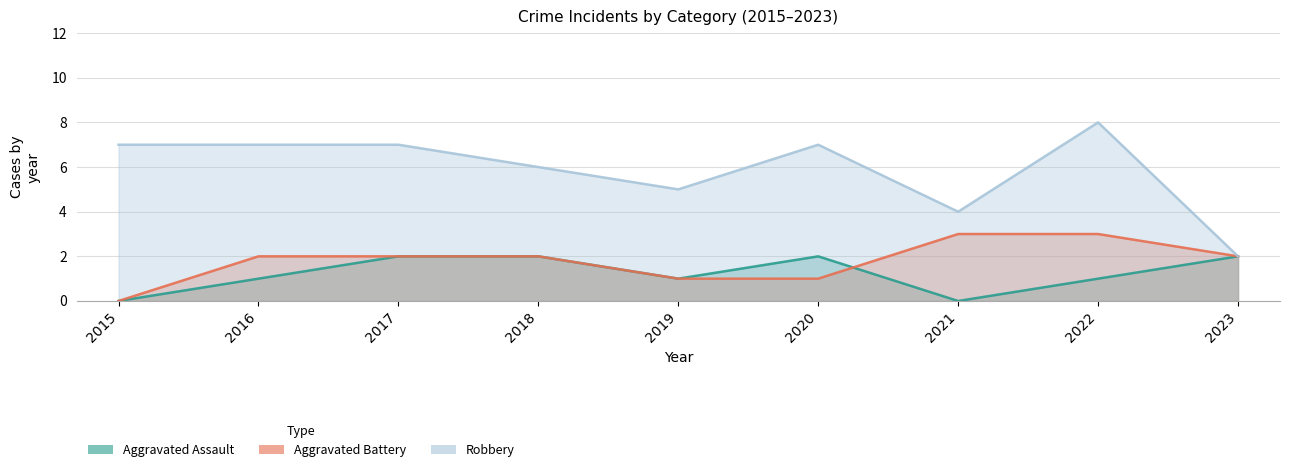

Which series changed the most between 2016 and 2018?

Aggravated Assault